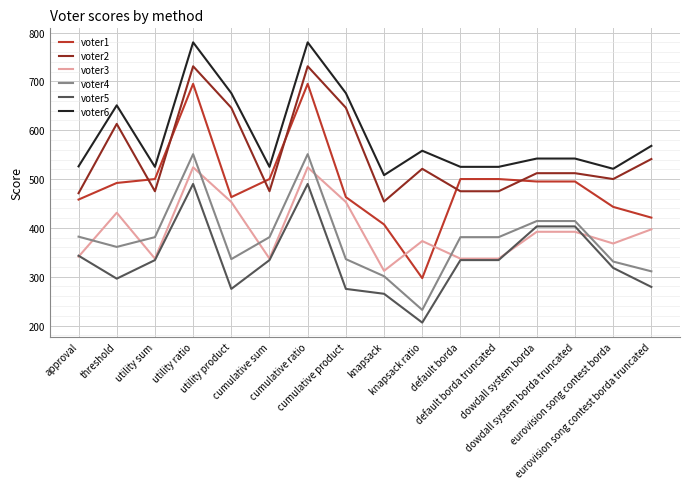

The voter5 series shows 490 at utility ratio. True or false?

True